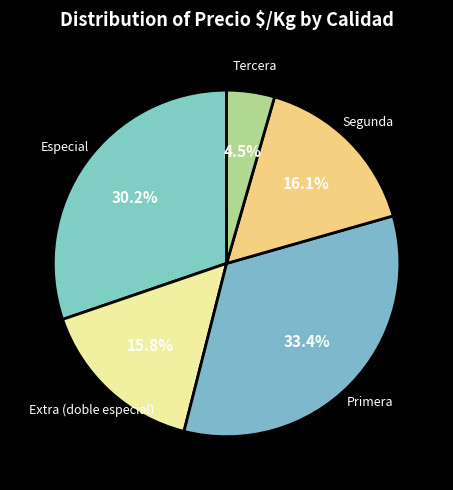

Combined, what portion of the pie is Segunda and Especial?

46.3%